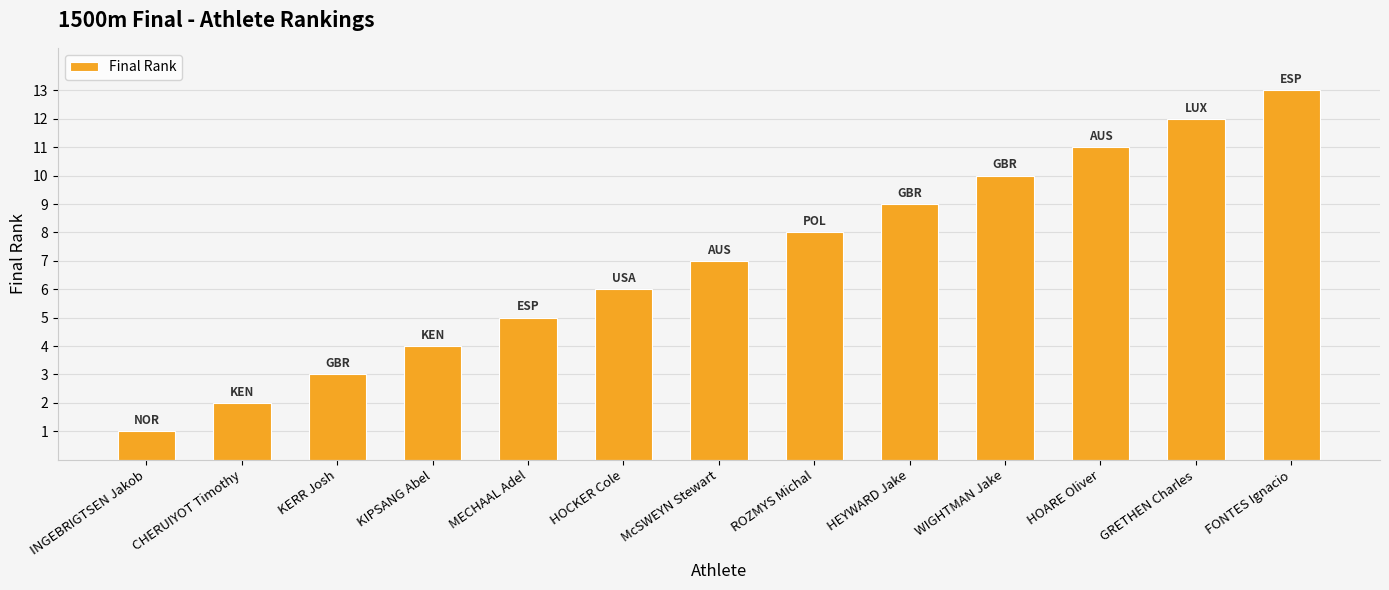

Reading left to right, transcribe all the data shown in this chart.

1	2	3	4	5	6	7	8	9	10	11	12	13